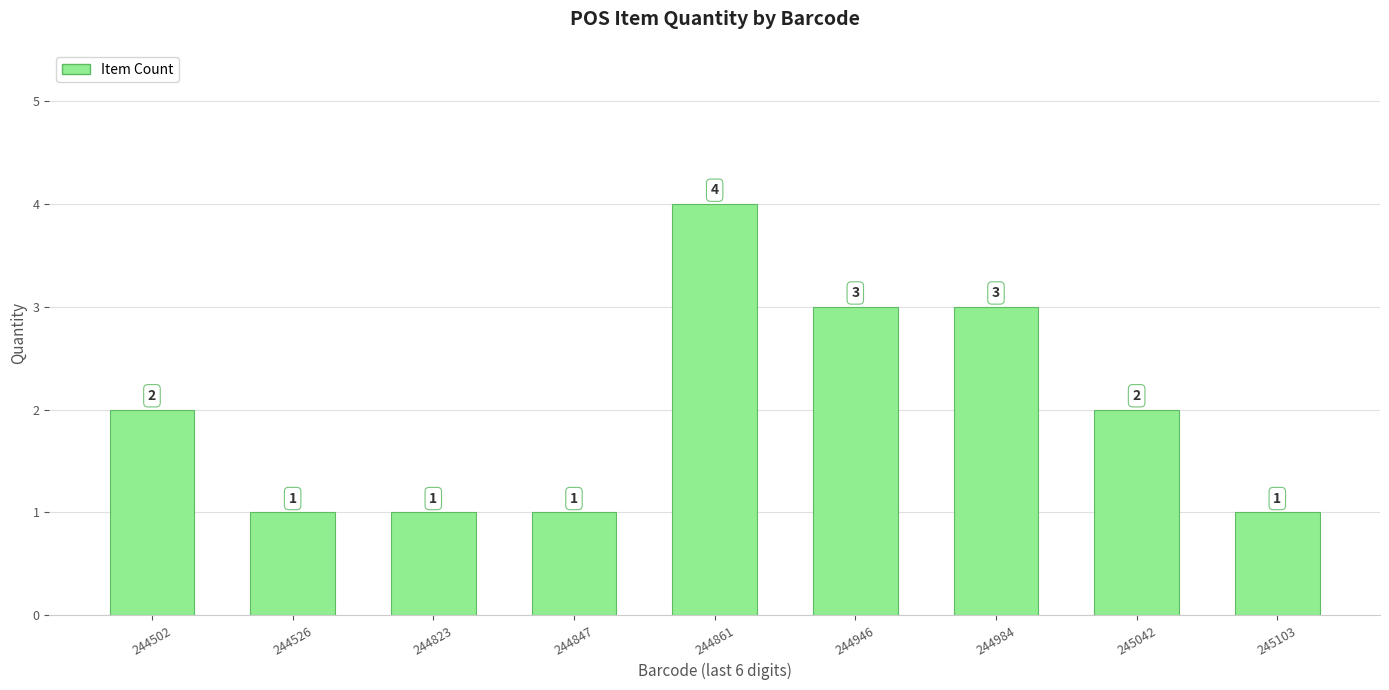

What is the value of the 7th bar from the left?

3